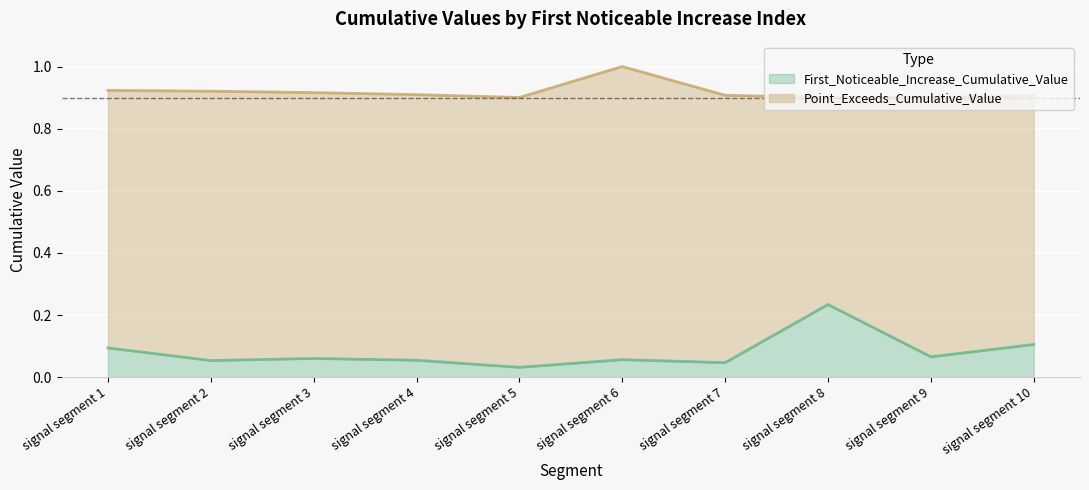

Reading left to right, list all the values displayed in this chart.

First_Noticeable_Increase_Cumulative_Value: 0.1	0.1	0.1	0.1	0.0	0.1	0.0	0.2	0.1	0.1
Point_Exceeds_Cumulative_Value: 0.9	0.9	0.9	0.9	0.9	1.0	0.9	0.9	0.9	0.9